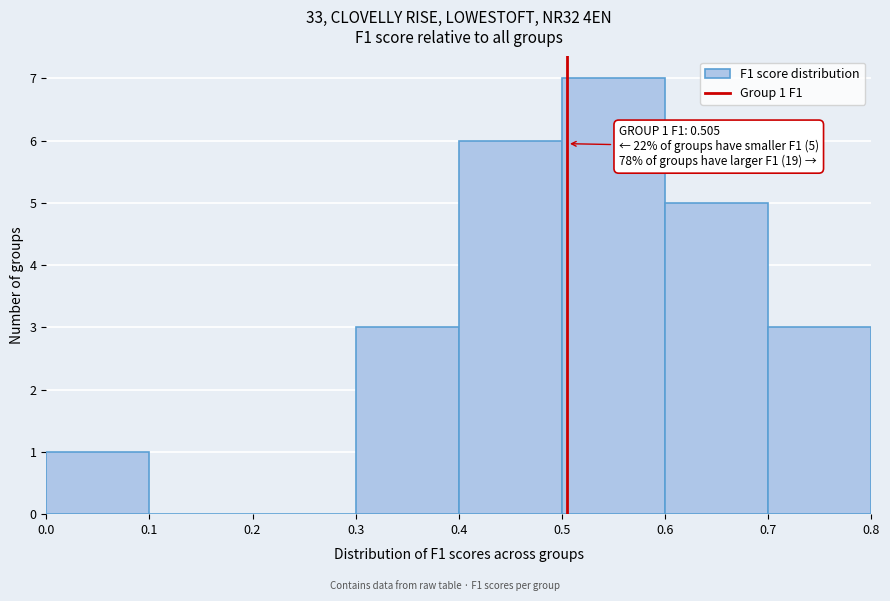

Which range on the x-axis has the tallest bar?

0.5 to 0.6